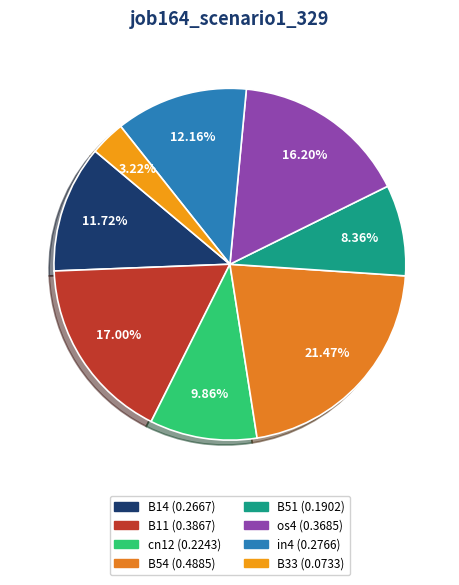

To the nearest percent, what percentage of the pie is B11?

17%